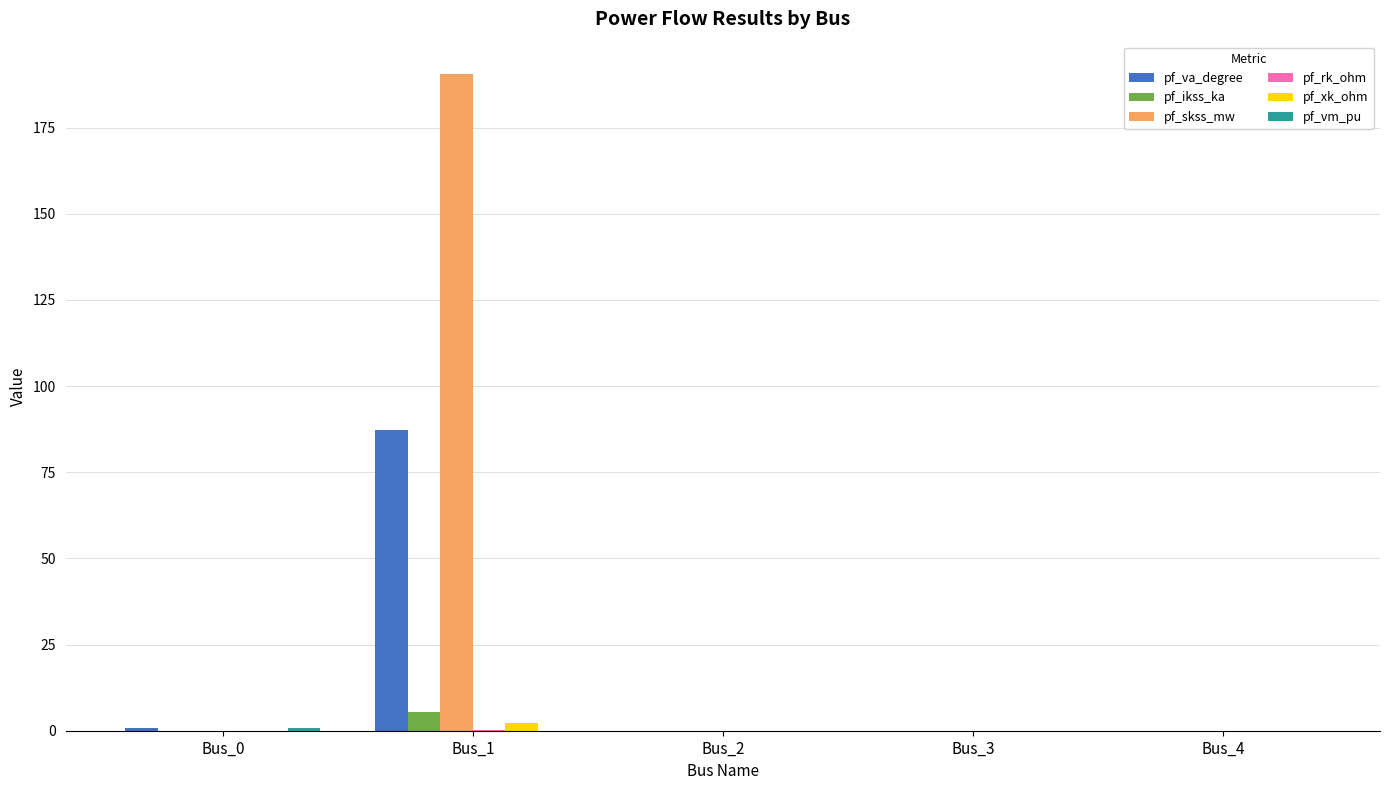

True or false: pf_va_degree has a value of -58.5 at Bus_4.

False